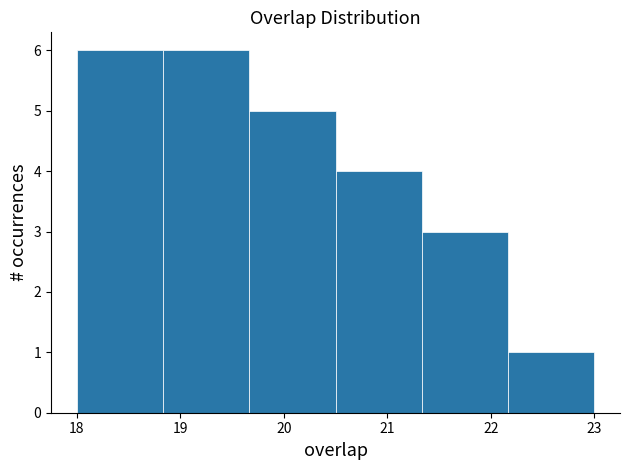

What is the height of the bar covering 22.2 to 23.0 on the x-axis? Neither the bar edges nor the heights are printed on the chart, so give them approximately, as read against the axes.

1